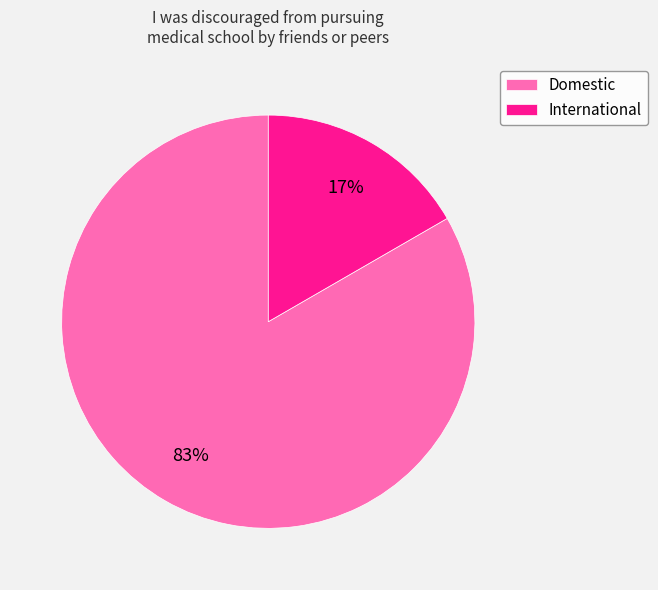

Which slice is the largest?

Domestic